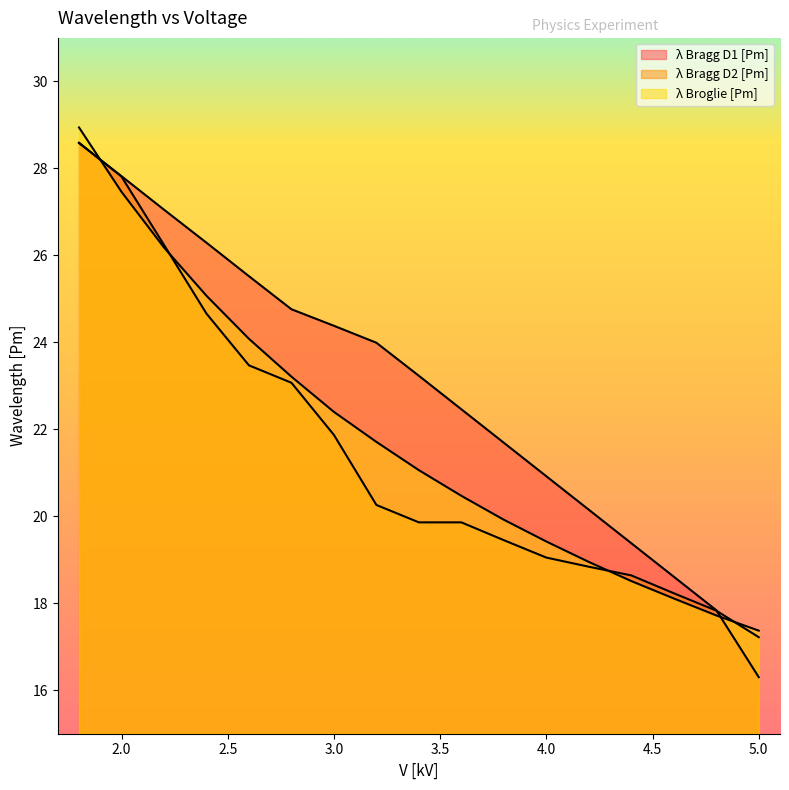

What is the label of the 14th point from the left?

4.4